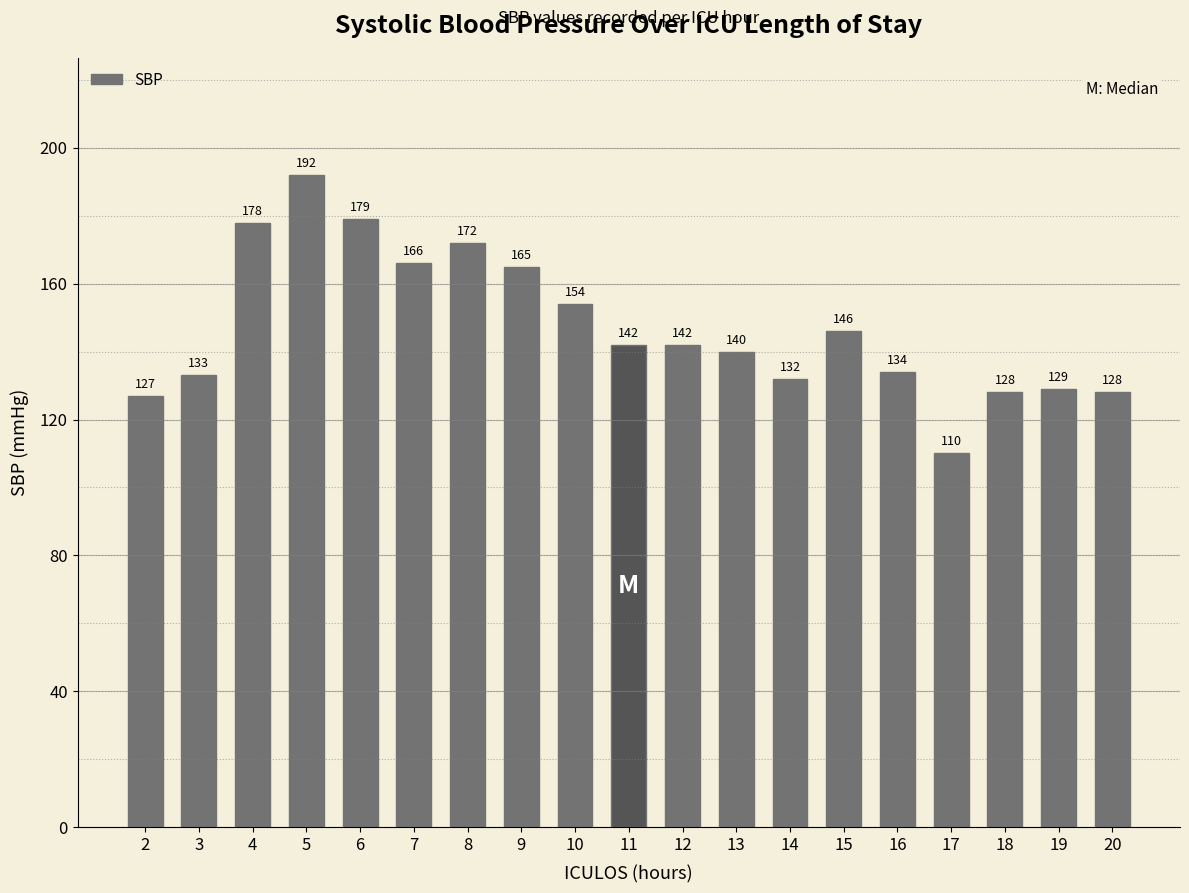

Does the chart contain any negative values?

No